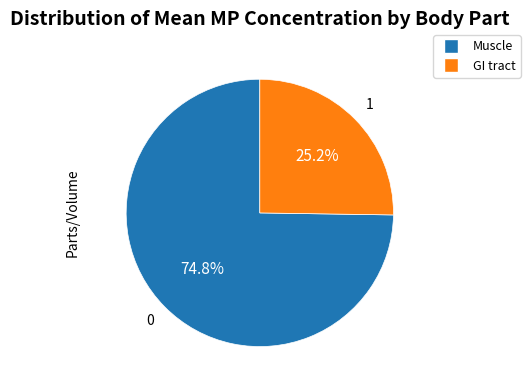

Count the number of slices in the pie.

2